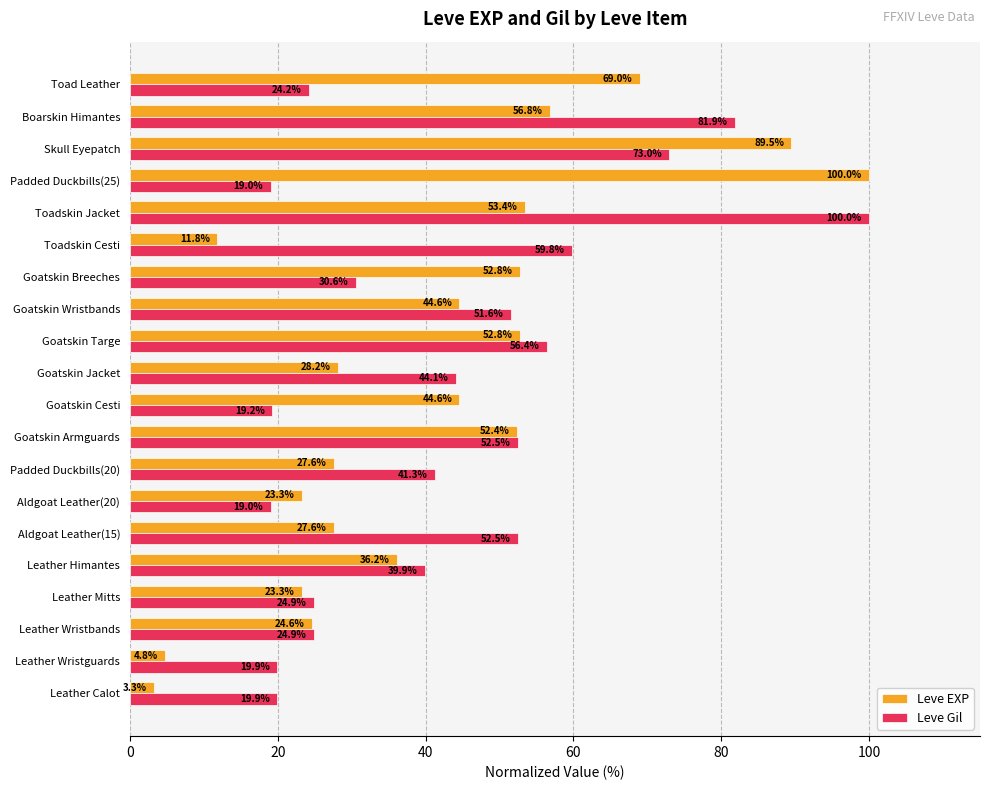

True or false: Leve Gil has a value of 16.4 at Goatskin Breeches.

False